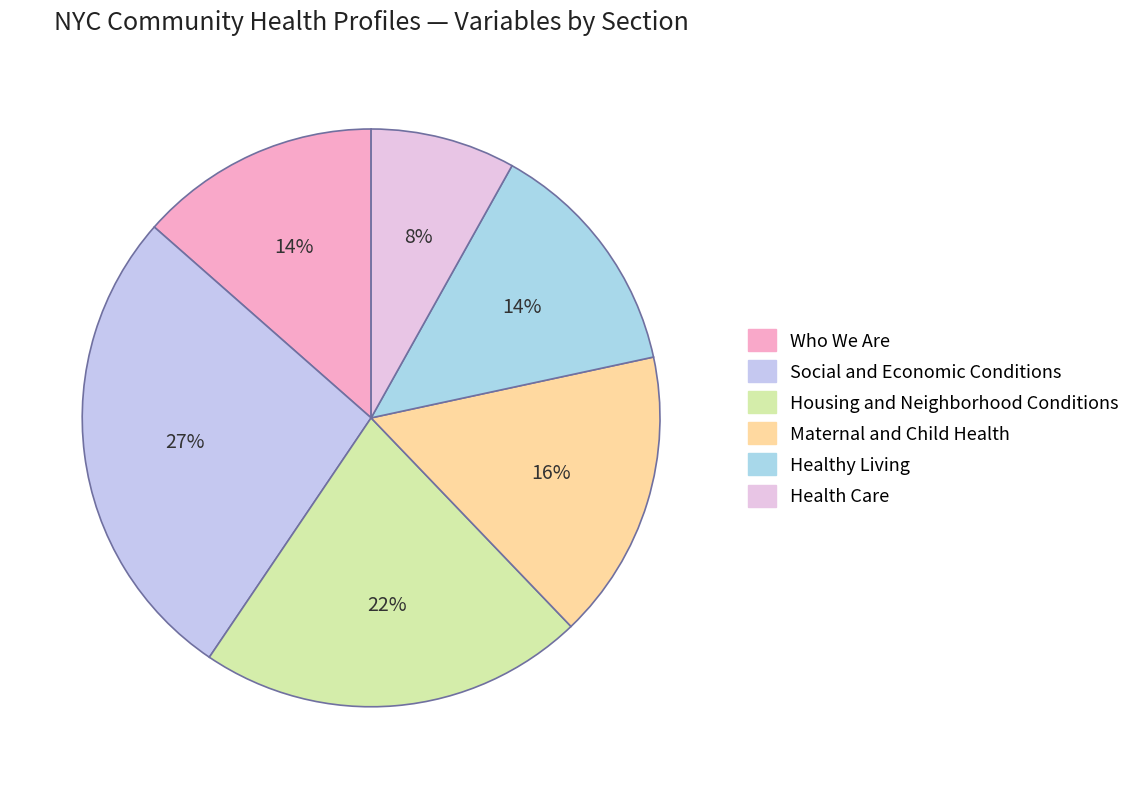

Rank the categories by value from highest to lowest.

Social and Economic Conditions, Housing and Neighborhood Conditions, Maternal and Child Health, Who We Are, Healthy Living, Health Care